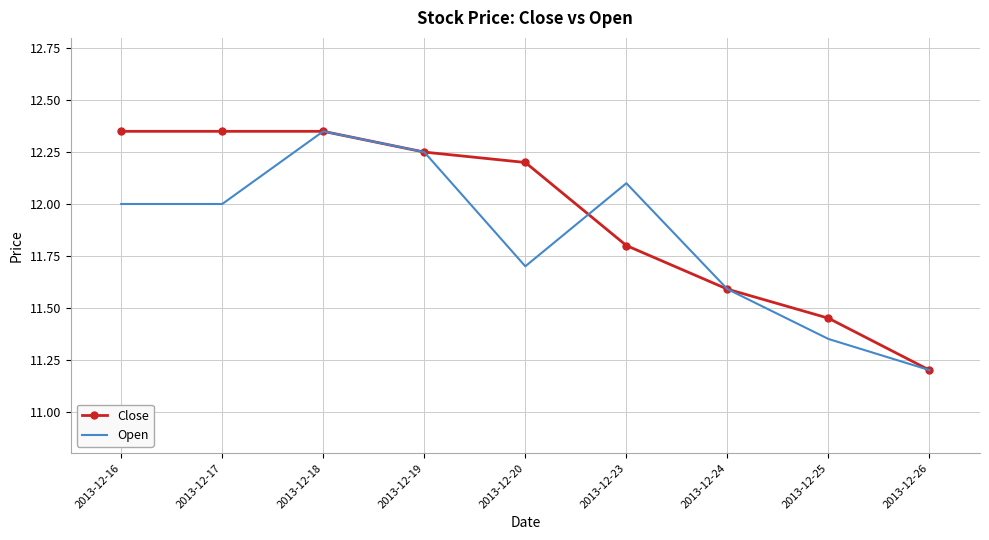

What is the smallest value displayed?

11.2